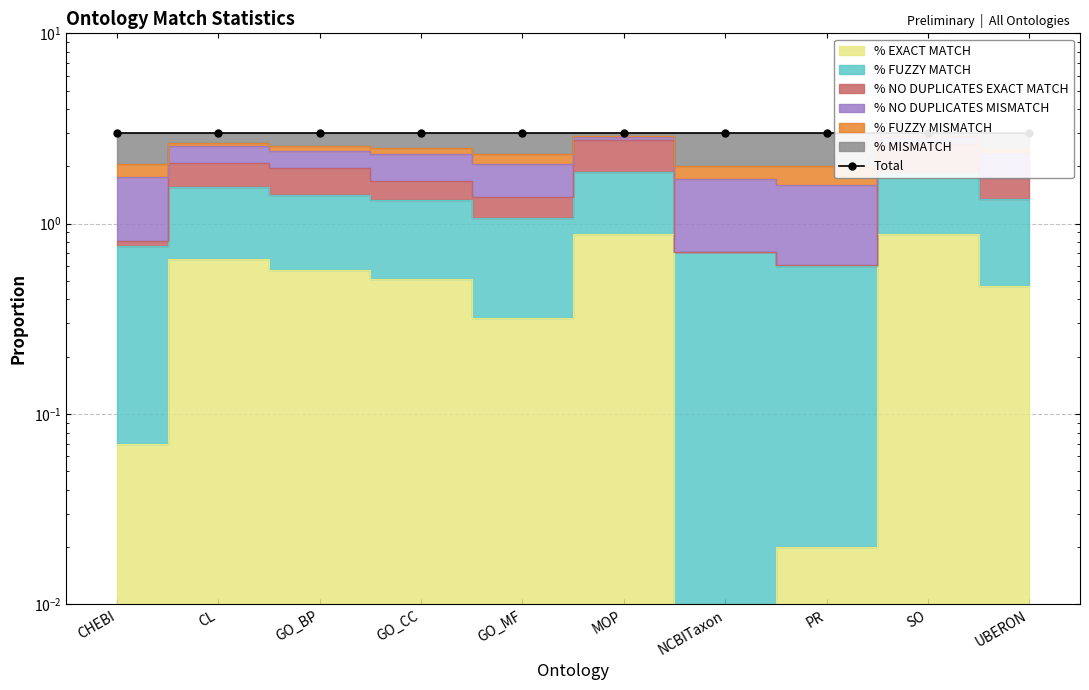

What is the value of the % NO DUPLICATES MISMATCH point at the 6th from the left?

2.9